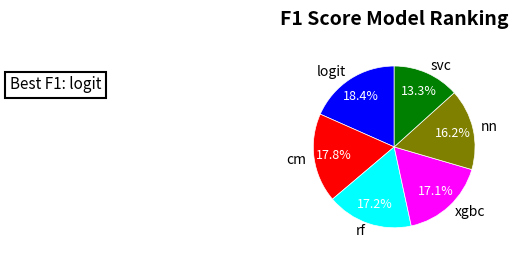

Which slice is the smallest?

svc